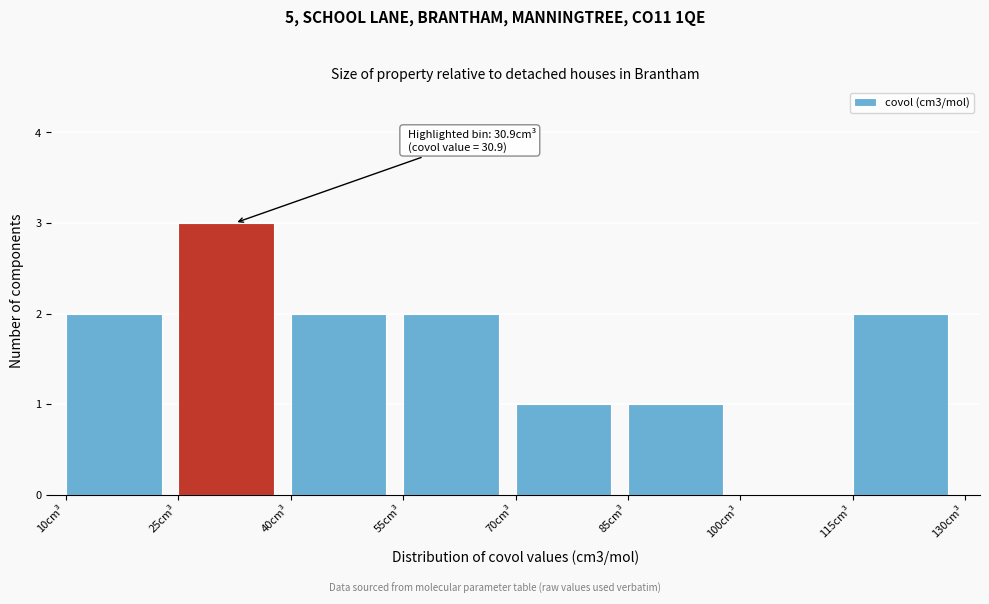

Which range on the x-axis has the tallest bar?

25 to 40